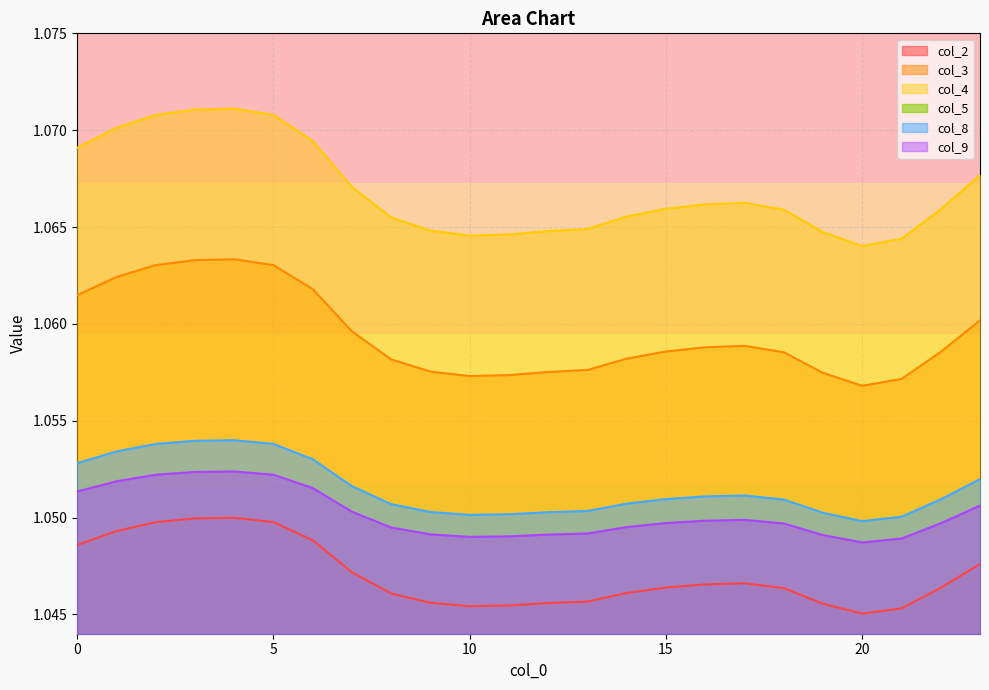

How many col_4 values are between 1 and 2?

24